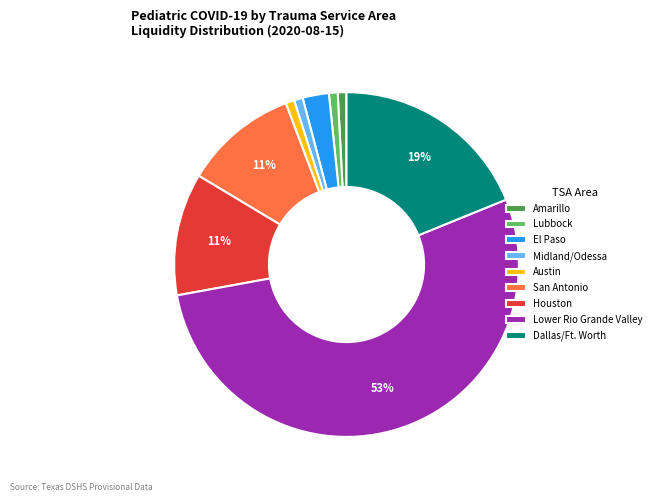

Between Houston and Lubbock, which is larger?

Houston